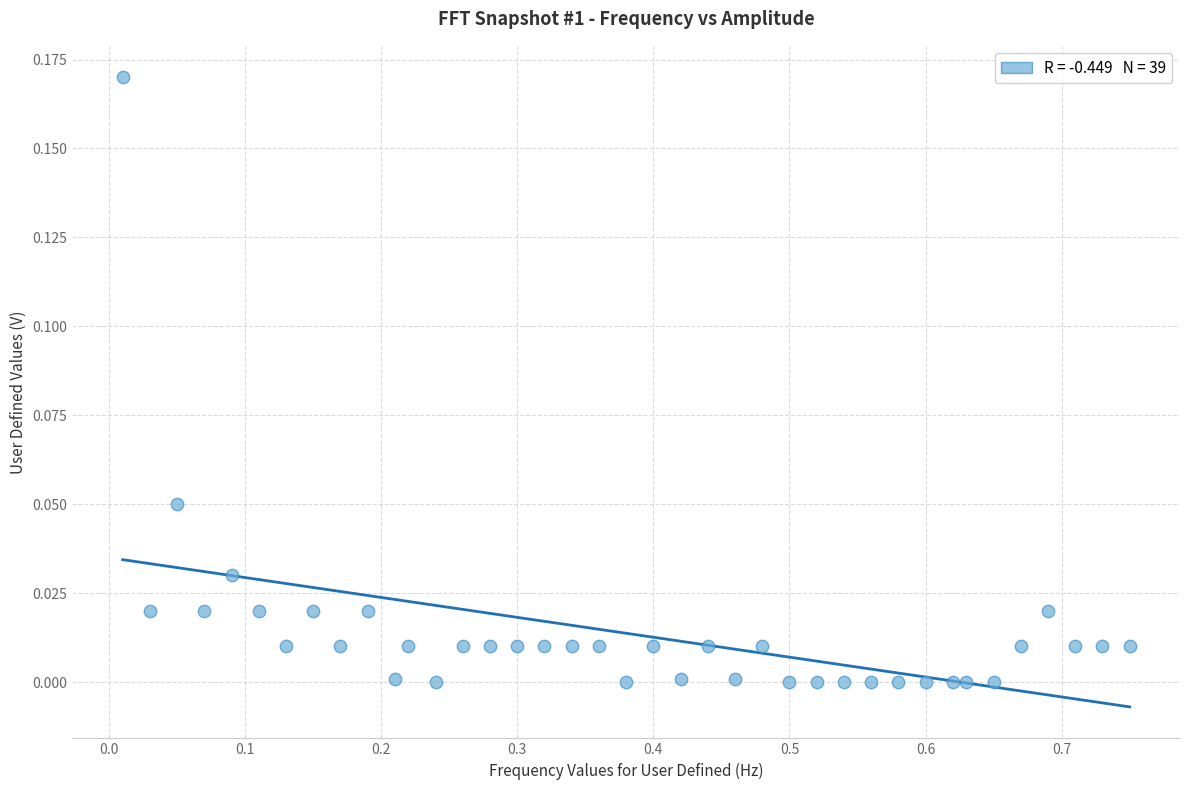

What is the range of X values (max minus min)?

0.7